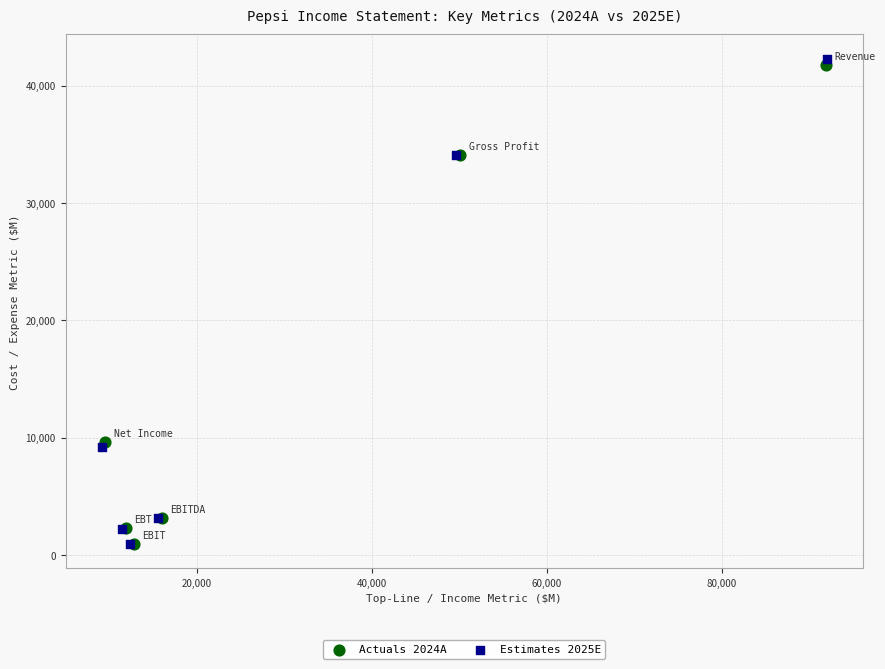

Which series has the largest Y range (max minus min)?

Estimates 2025E